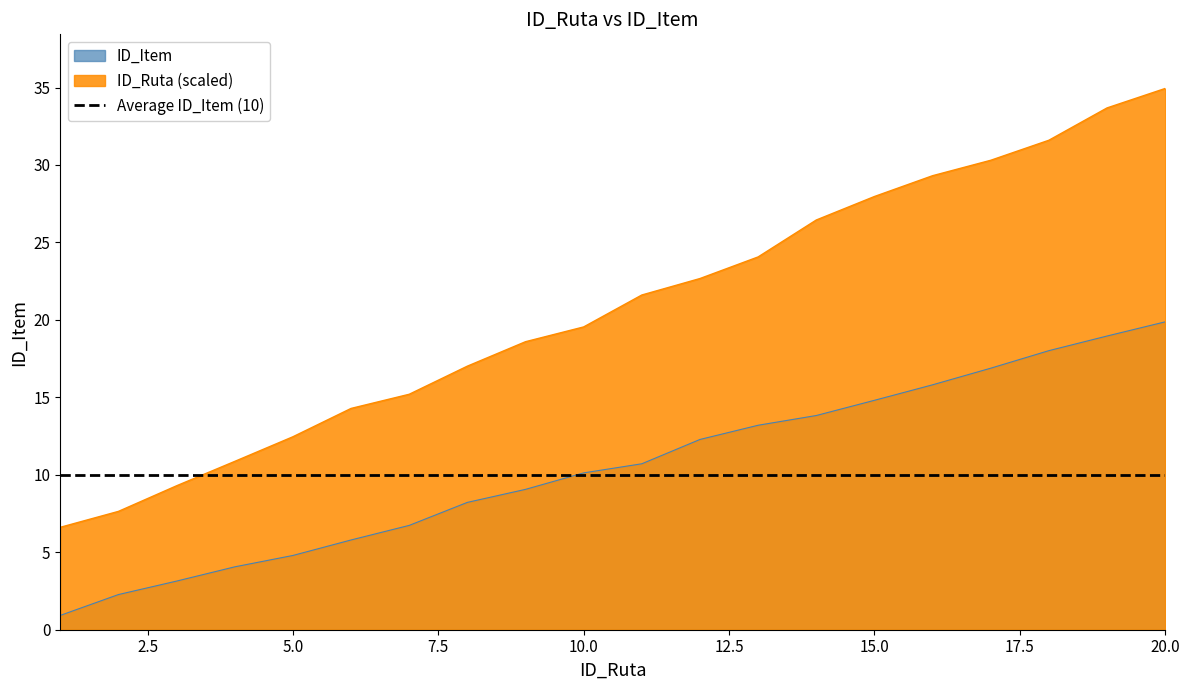

How many lines are shown in the chart?

2